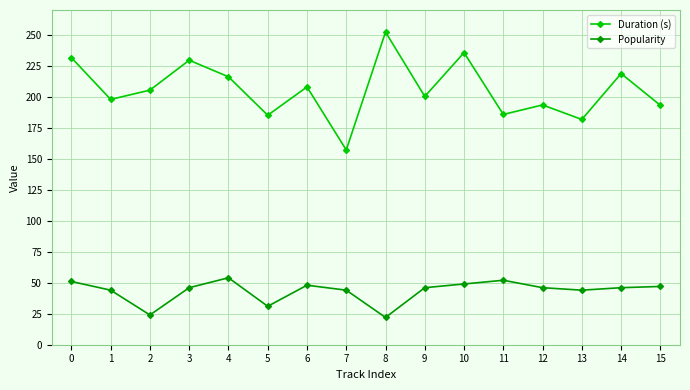

True or false: Duration (s) has more than 1 interior local peaks.

True